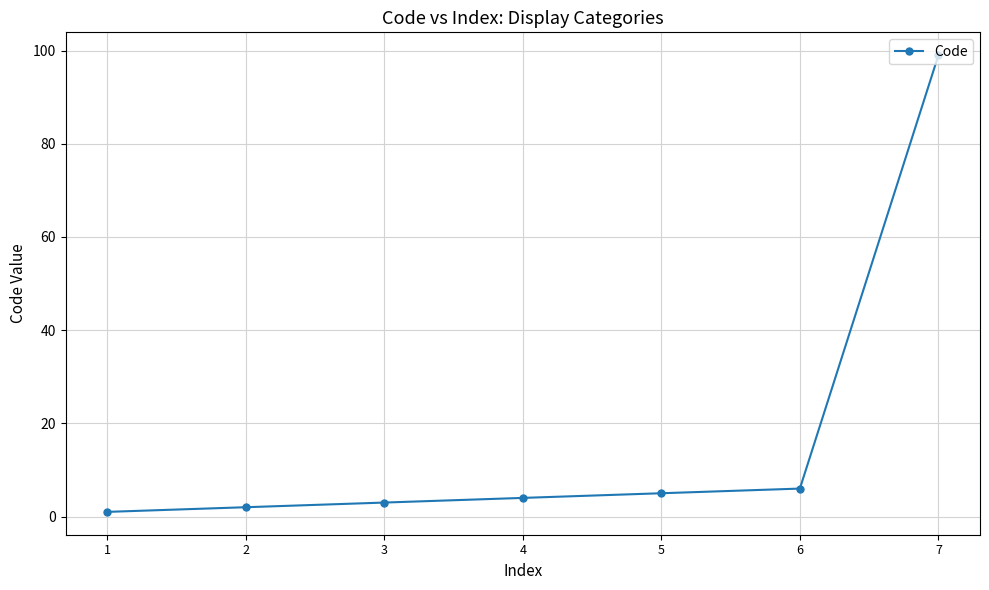

The value at 6 is 6. True or false?

True